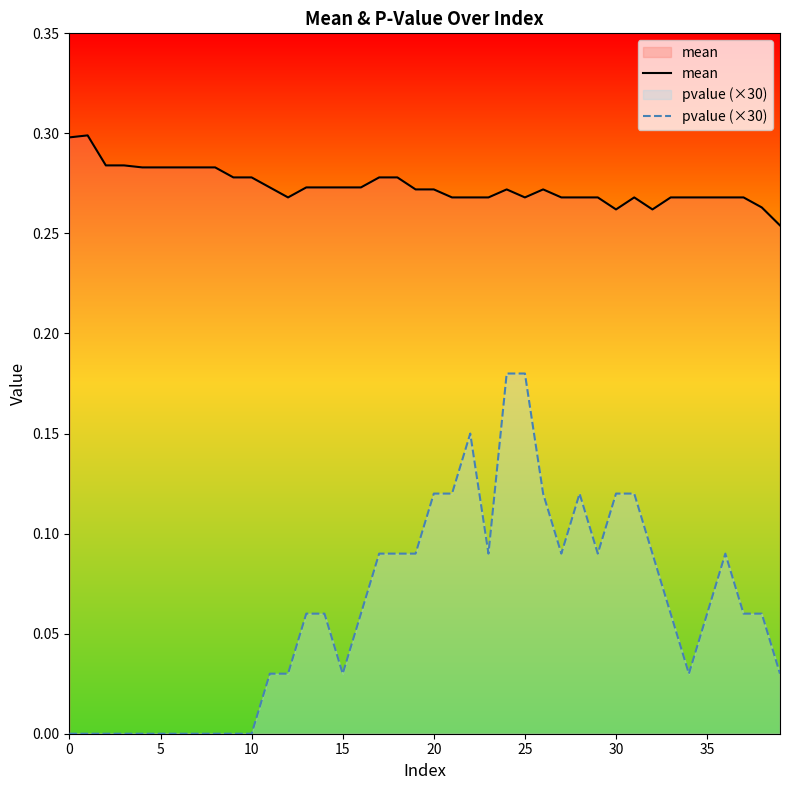

What is the value of the mean point at the 32nd from the left?

0.3